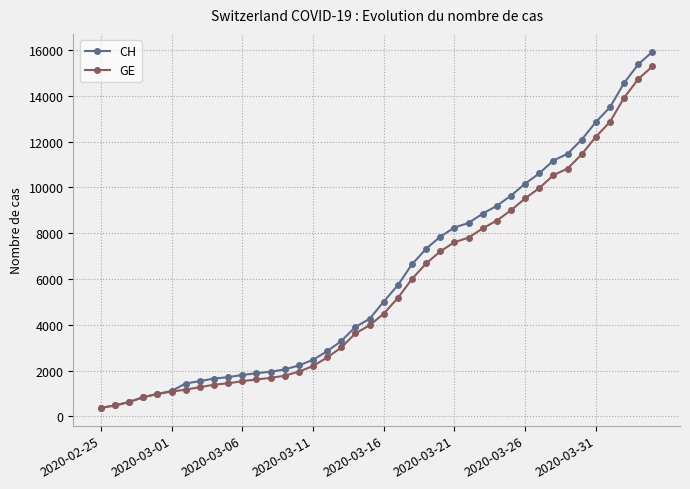

What is the value of the CH point at the 4th from the left?

840